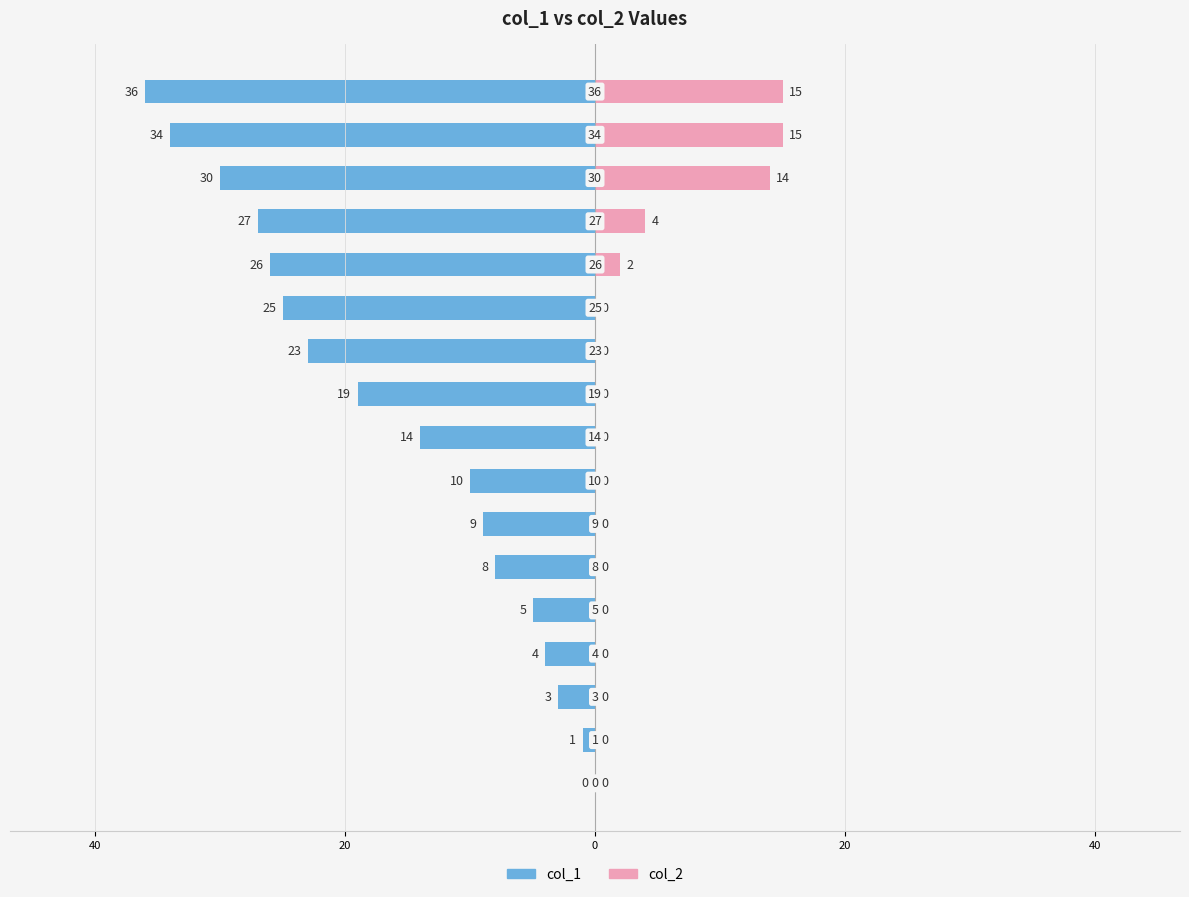

Between 20 and 16, which series saw the biggest shift?

col_1